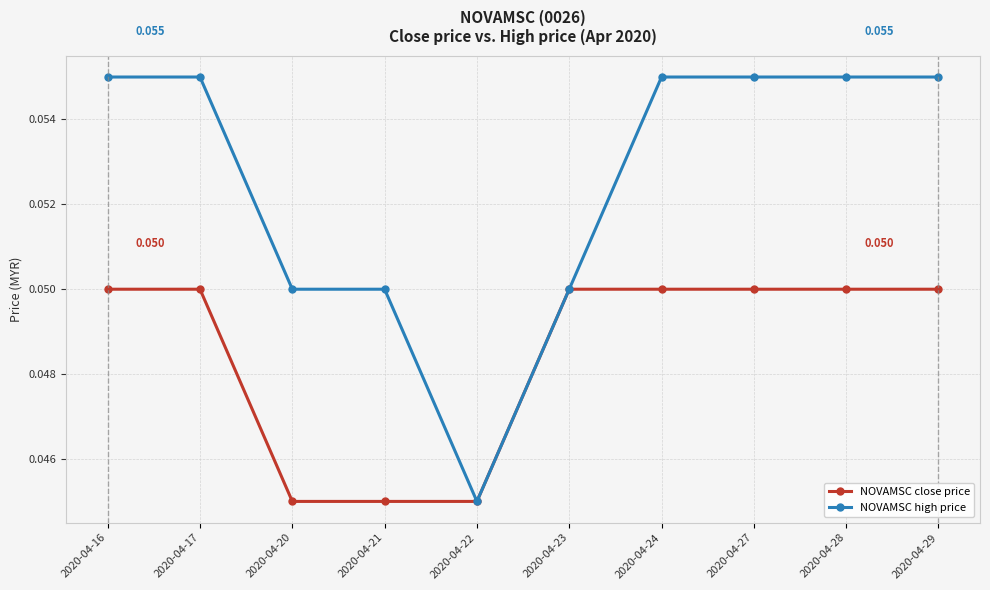

What are all the series names shown in the legend?

NOVAMSC close price, NOVAMSC high price